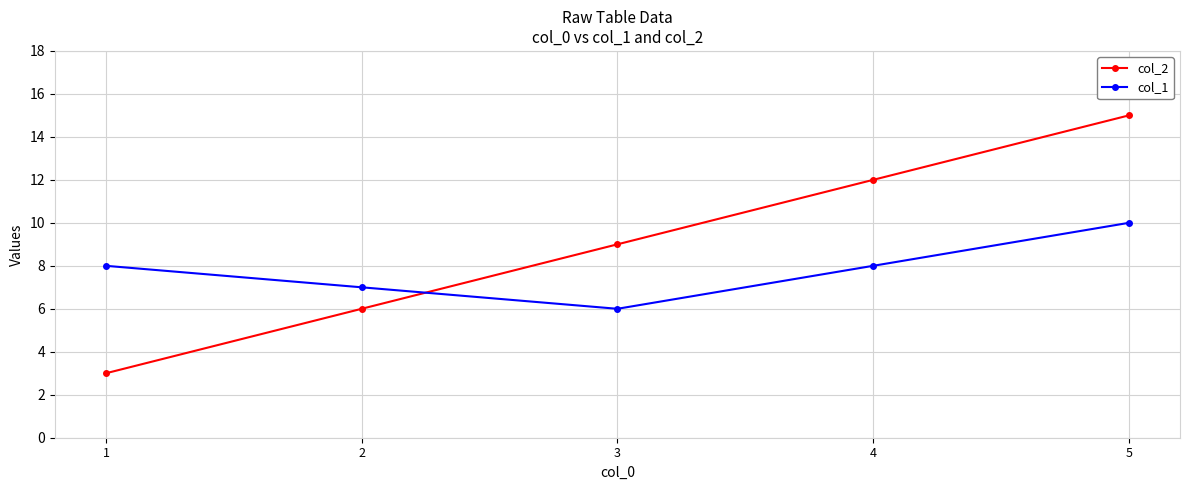

True or false: col_2 has a value of 3 at 1.

True